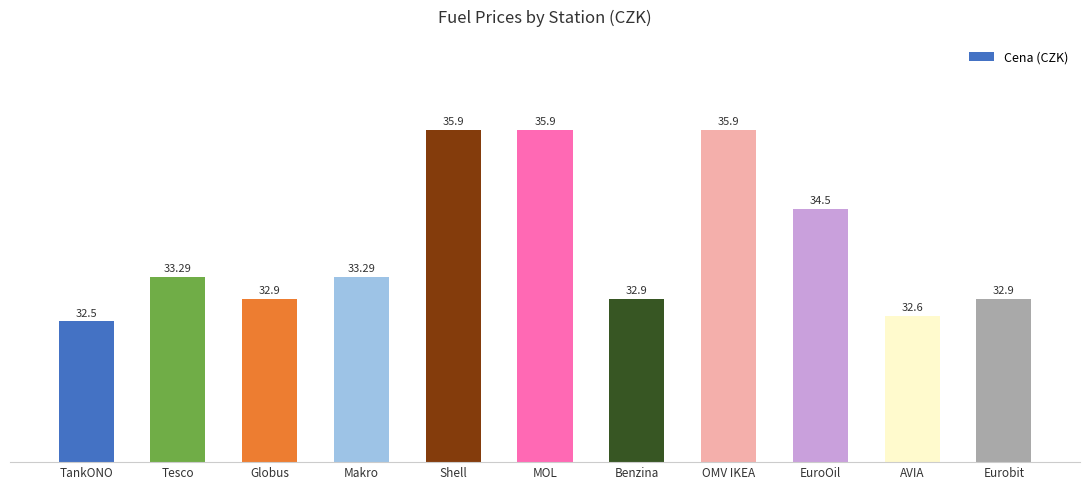

At which category does the chart reach its minimum across all series?

TankONO